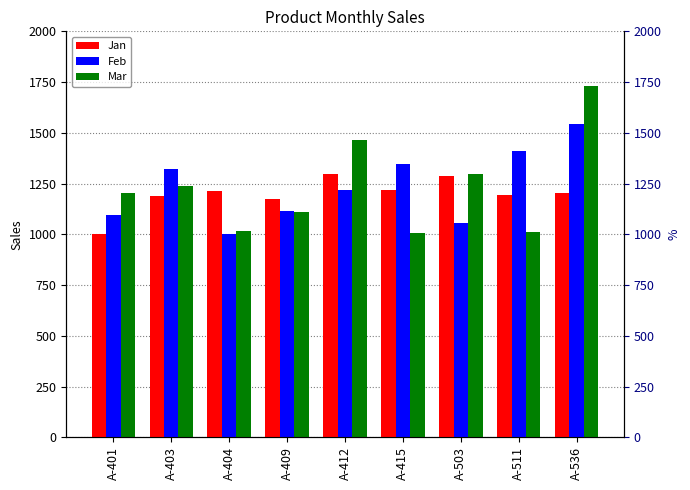

What is the value of the Jan bar at the 2nd from the left?

1188